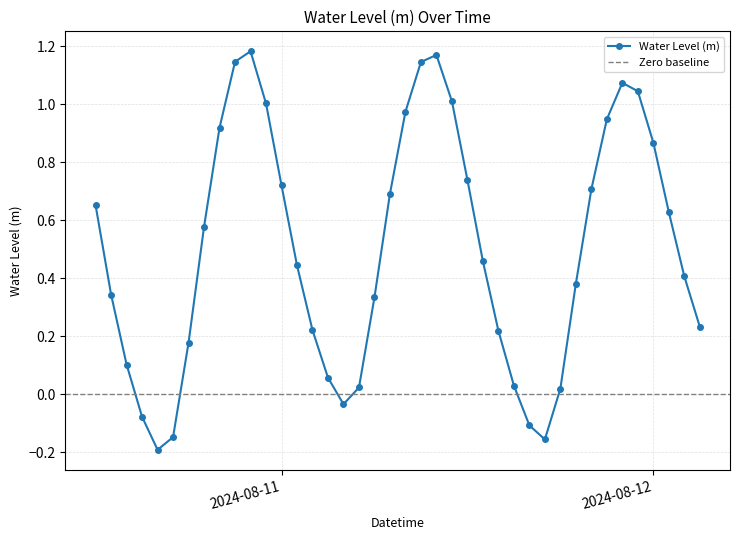

Count the number of categories in the chart.

40